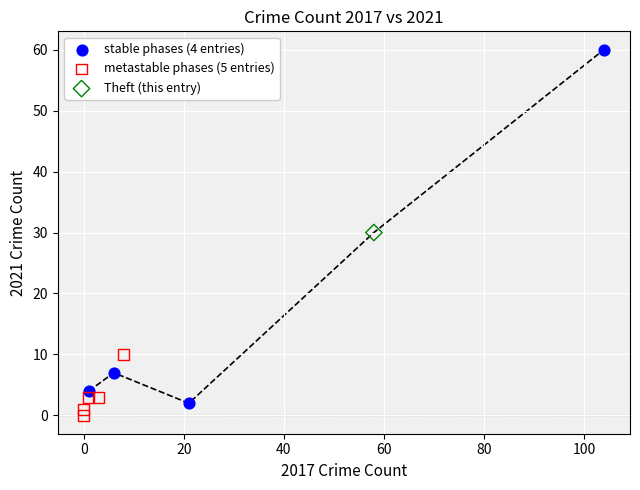

What are all the series names shown in the legend?

stable phases (4 entries), metastable phases (5 entries), Theft (this entry)